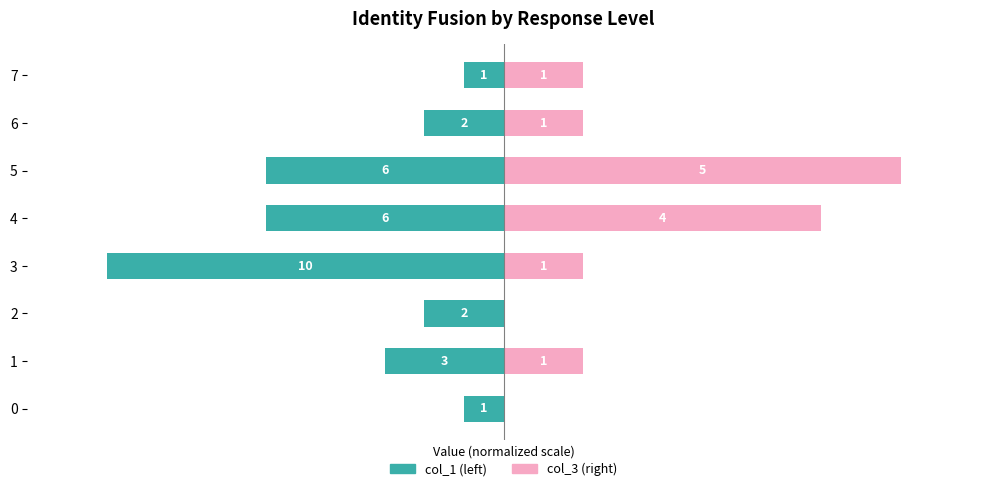

What is the value of the col_3 bar at the 7th from the left?

1.0